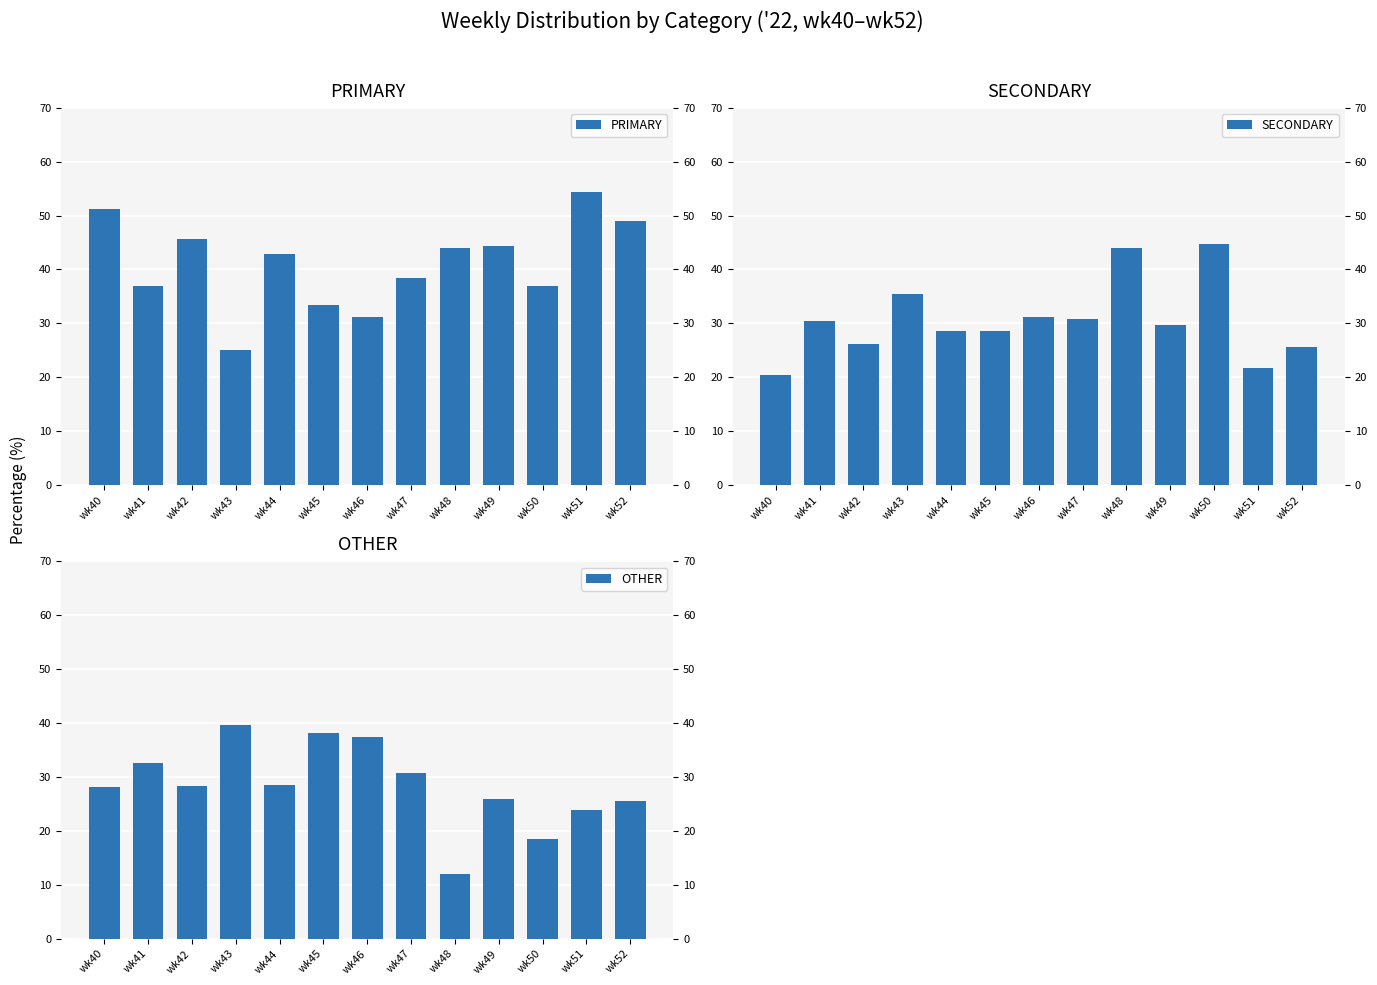

What is the minimum value for PRIMARY?

25.0